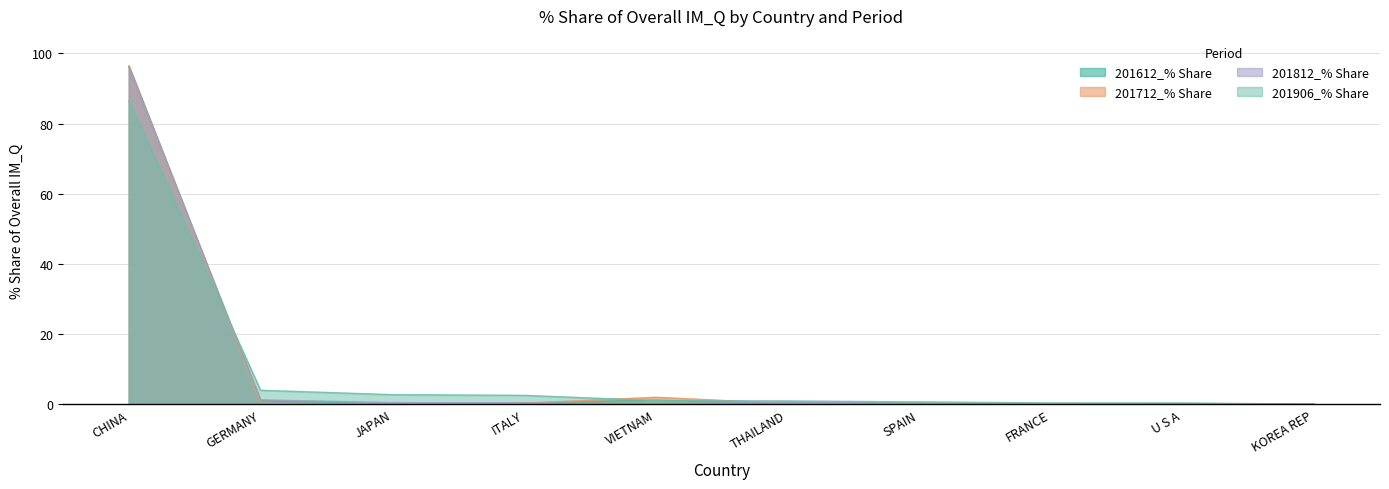

What is the maximum value for 201906_% Share?

86.5